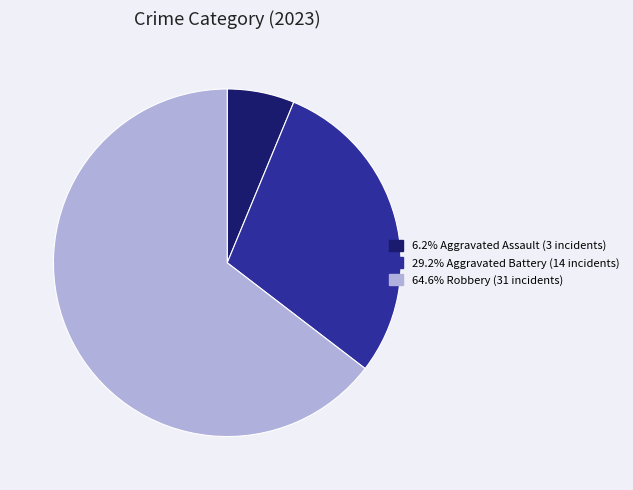

Does any single category account for the majority?

Yes